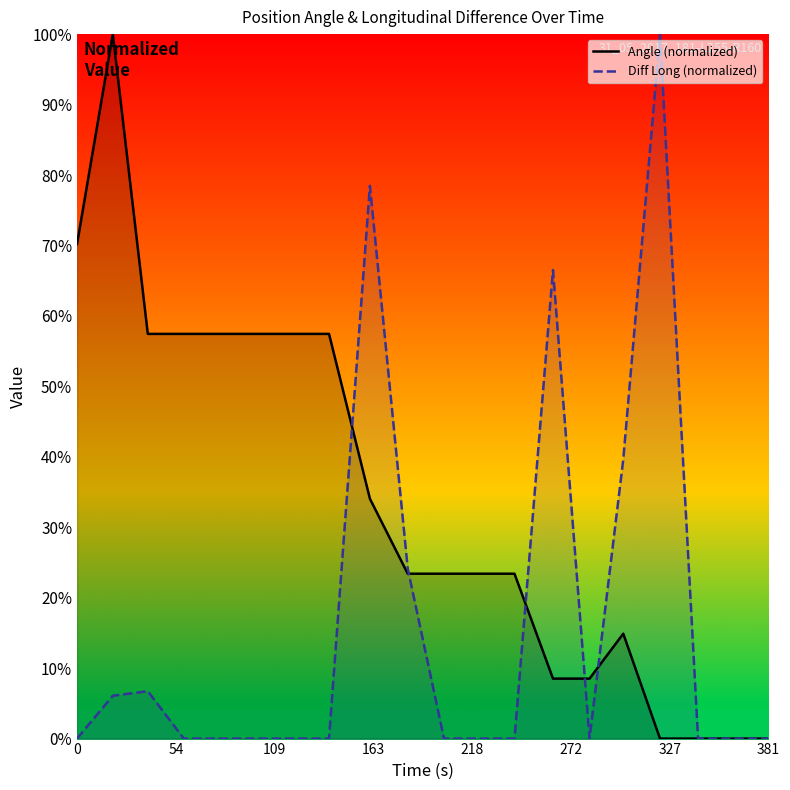

What is the difference between the second highest and second lowest values in the Diff Long (normalized) series?

78.5